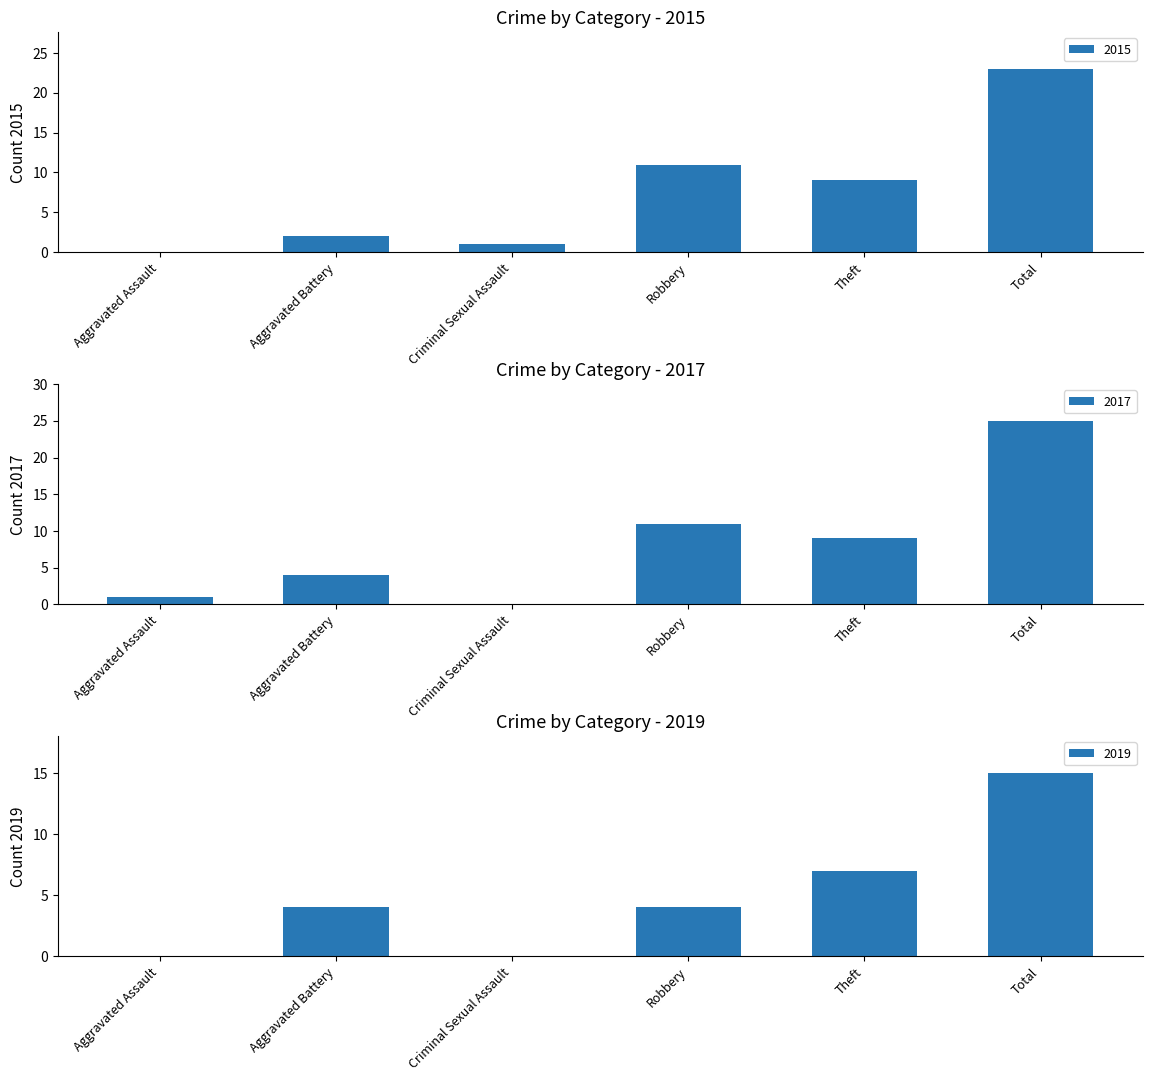

What is the difference between the highest and lowest values at Aggravated Battery?

2